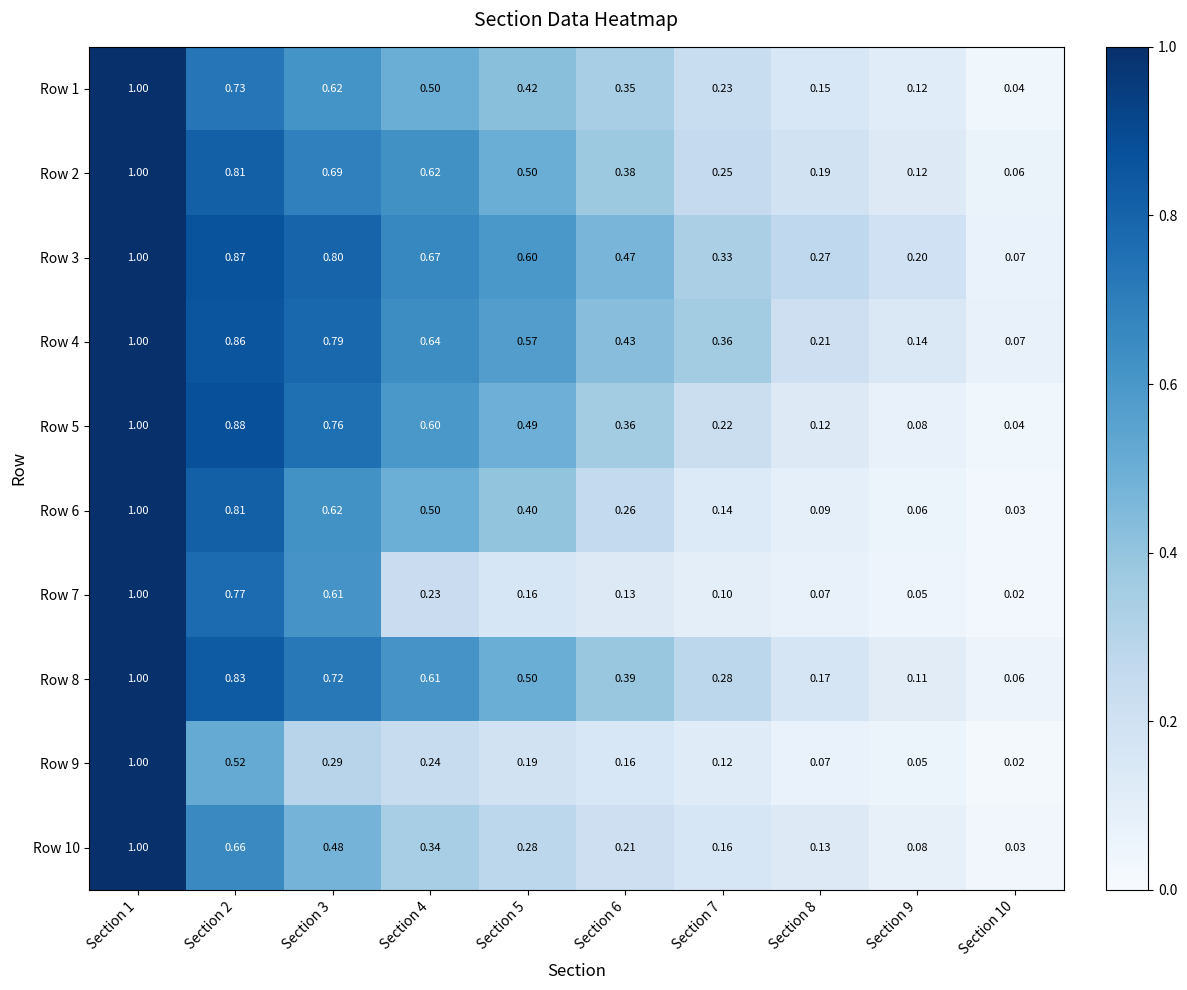

Is the value of Row 1 at Section 9 greater than the value of Row 7 at Section 7?

Yes